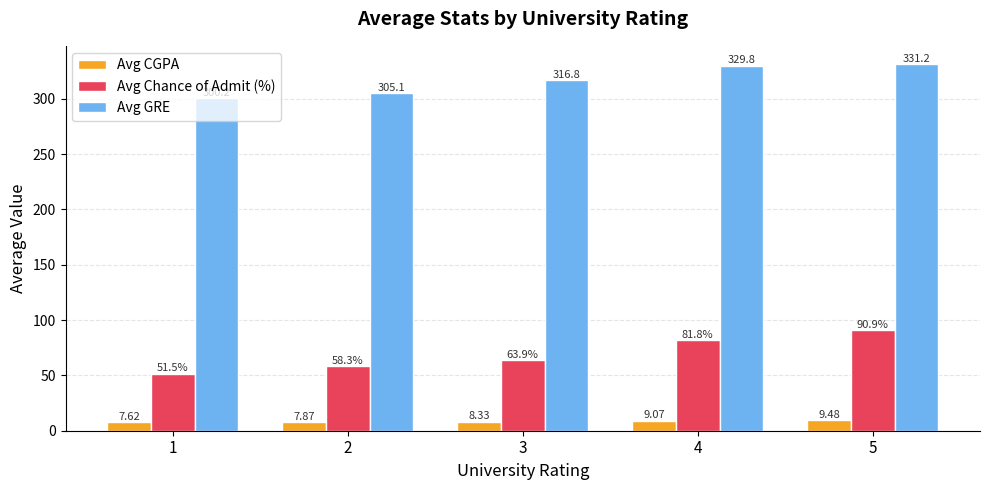

List the series in order of their overall mean, highest first.

Avg GRE, Avg Chance of Admit (%), Avg CGPA